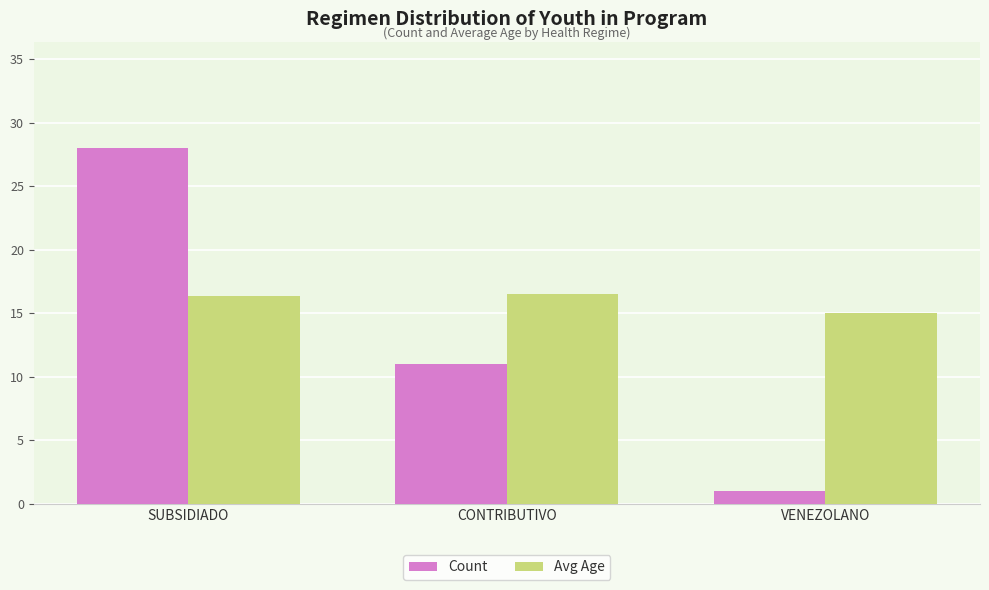

What are all the series names shown in the legend?

Count, Avg Age